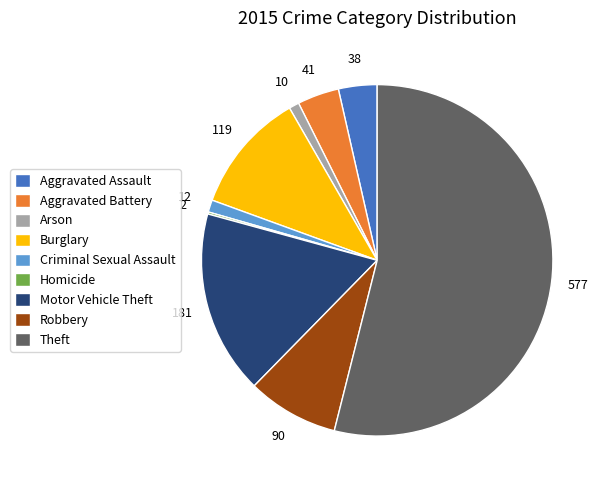

What is the majority slice?

Theft